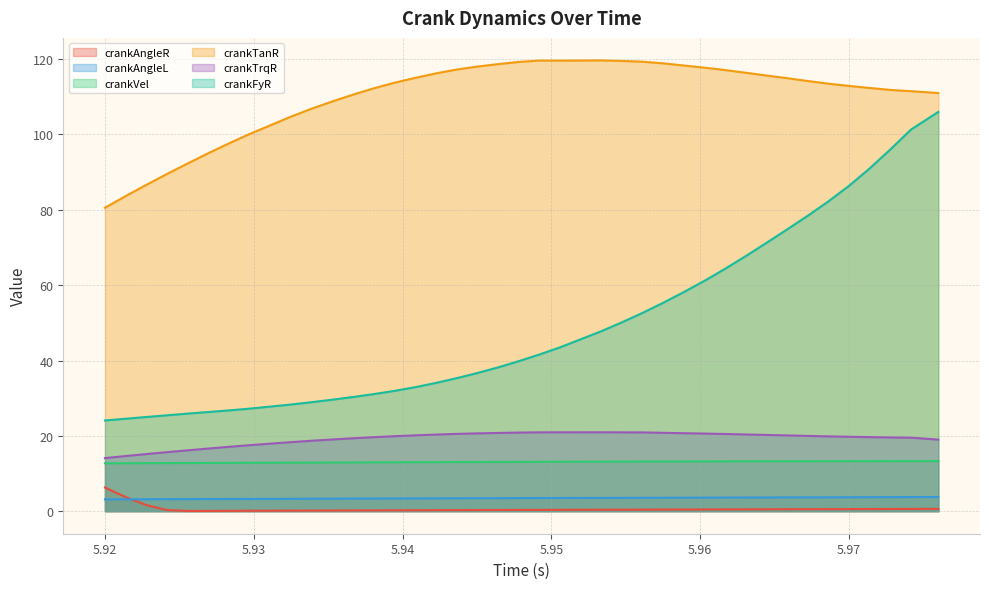

True or false: crankTrqR and crankTanR cross at least once.

False